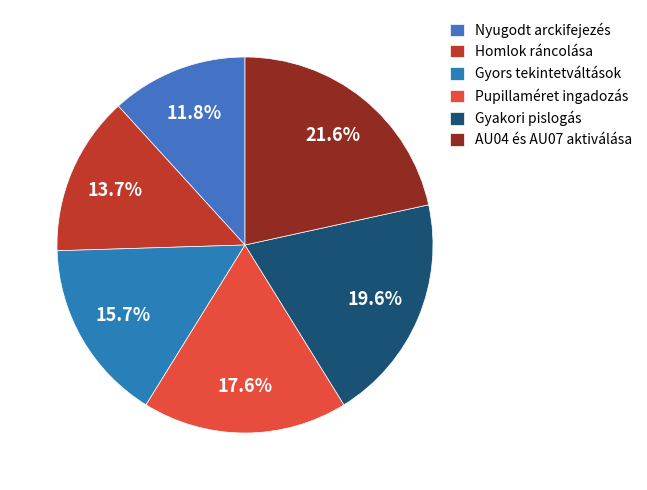

To the nearest percent, what percentage of the pie is Nyugodt arckifejezés?

12%